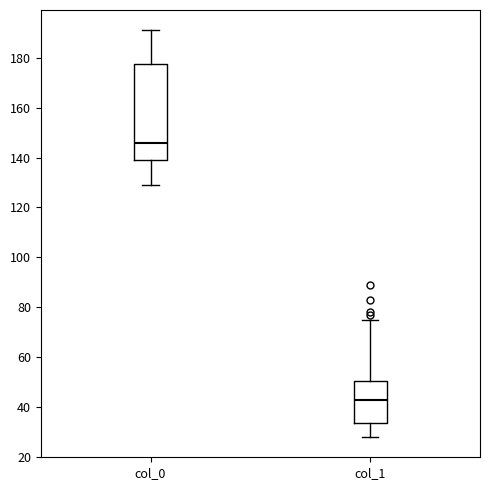

Reading left to right, transcribe this box plot: for each box, give where its median line is, the range the box spans, and where its two whiskers end, as read against the y-axis. The values are not printed on the chart, so give them approximately, as read against the axis.

col_0: median 146, box 140 to 178, whiskers 130 to 192
col_1: median 44, box 34 to 50, whiskers 28 to 76